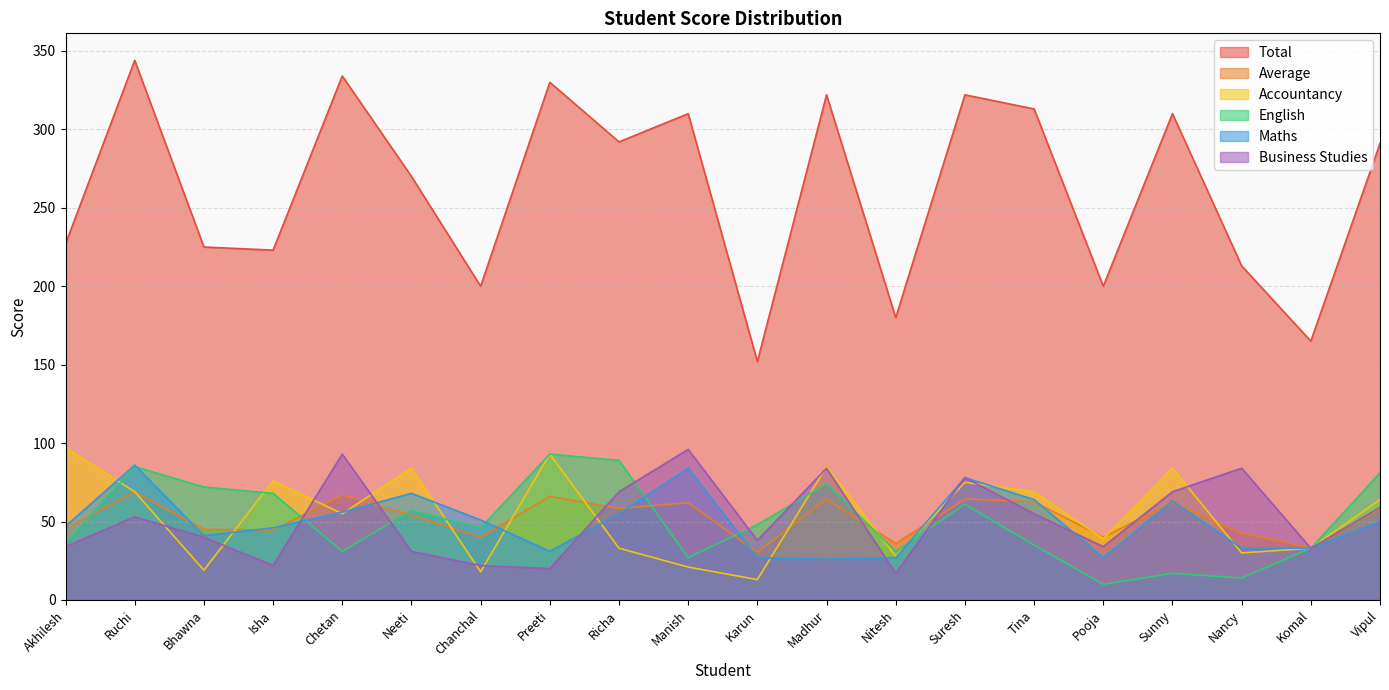

Is the value of Maths at Sunny greater than the value of Accountancy at Komal?

Yes